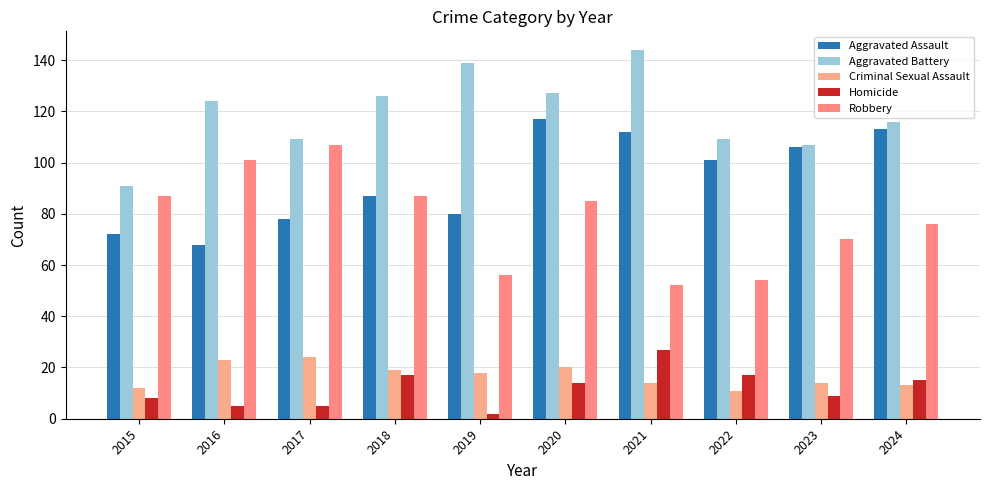

Rank the categories by Robbery value from lowest to highest.

2021, 2022, 2019, 2023, 2024, 2020, 2015, 2018, 2016, 2017